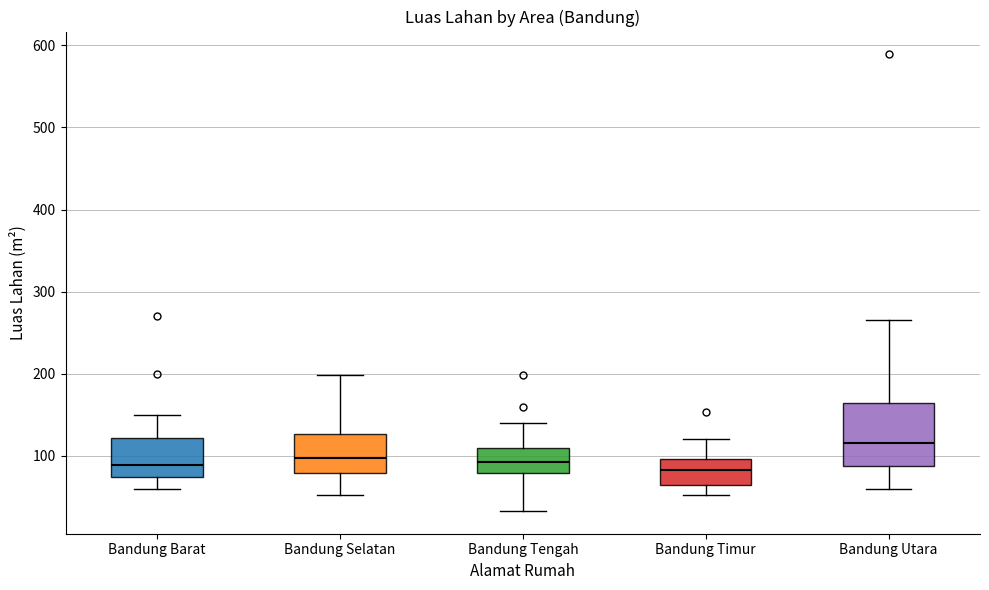

Reading left to right, transcribe this box plot: for each box, give where its median line is, the range the box spans, and where its two whiskers end, as read against the y-axis. The values are not printed on the chart, so give them approximately, as read against the axis.

Bandung Barat: median 90, box 70 to 120, whiskers 60 to 150
Bandung Selatan: median 100, box 80 to 130, whiskers 50 to 200
Bandung Tengah: median 90, box 80 to 110, whiskers 30 to 140
Bandung Timur: median 80, box 60 to 100, whiskers 50 to 120
Bandung Utara: median 120, box 90 to 170, whiskers 60 to 270